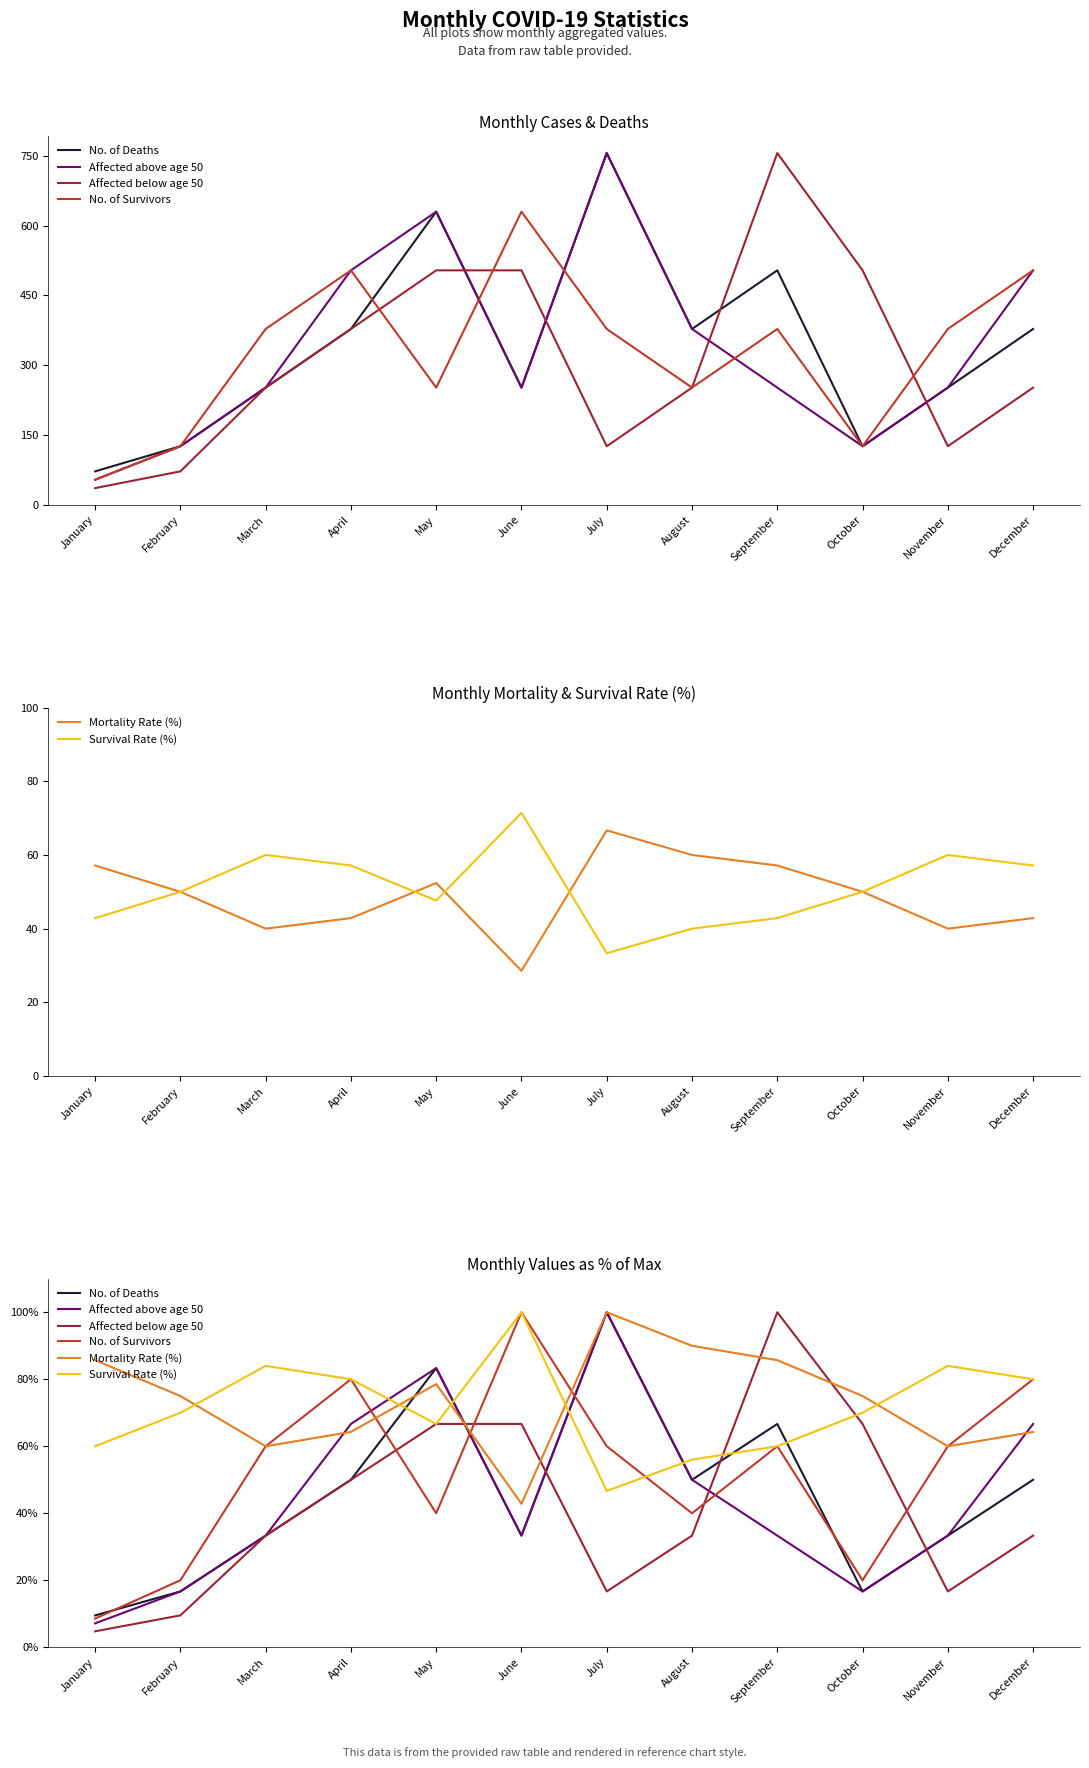

What is the sum of the Survival Rate (%) values at September and July?

106.7